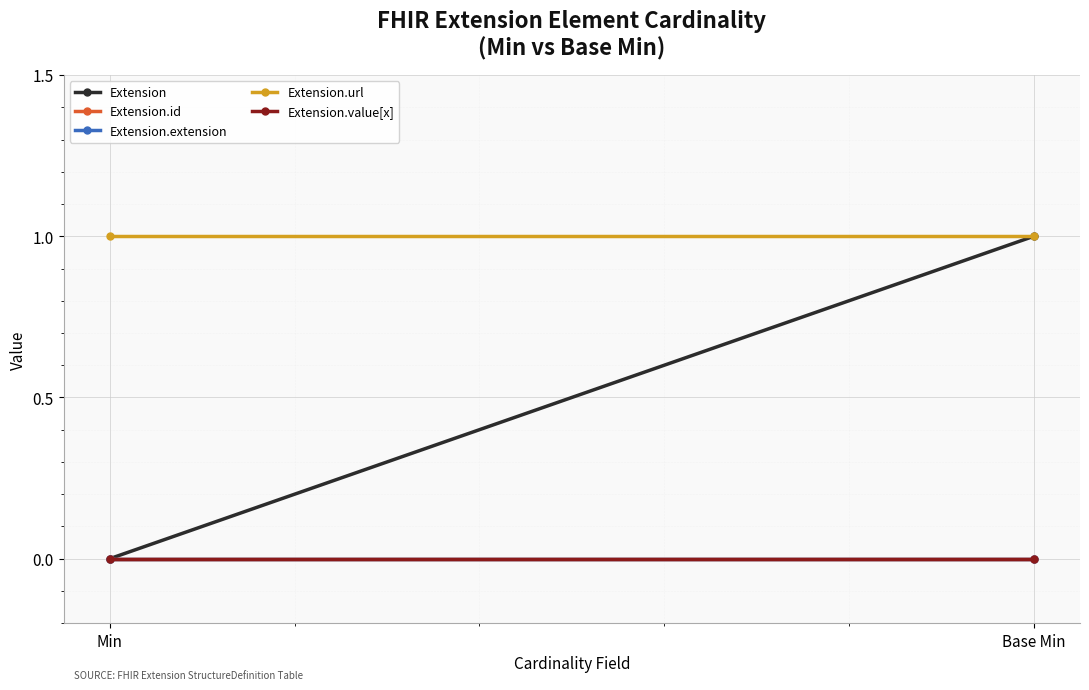

At which label is Extension.url closest to 1?

Min